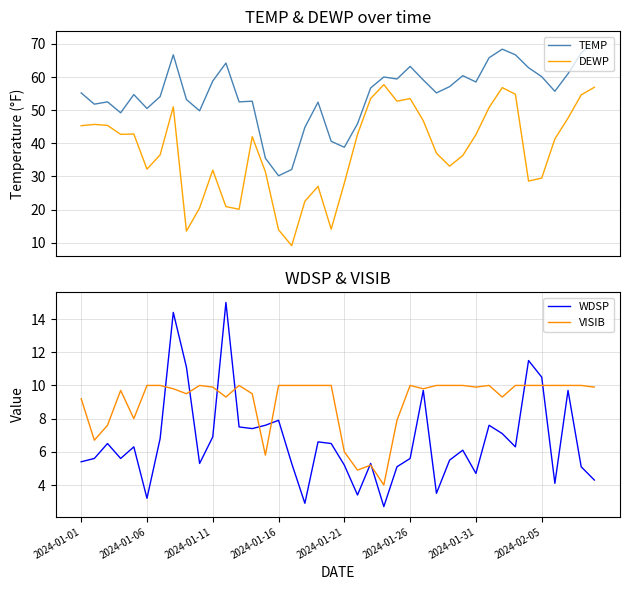

Which series has the largest range (max minus min)?

DEWP